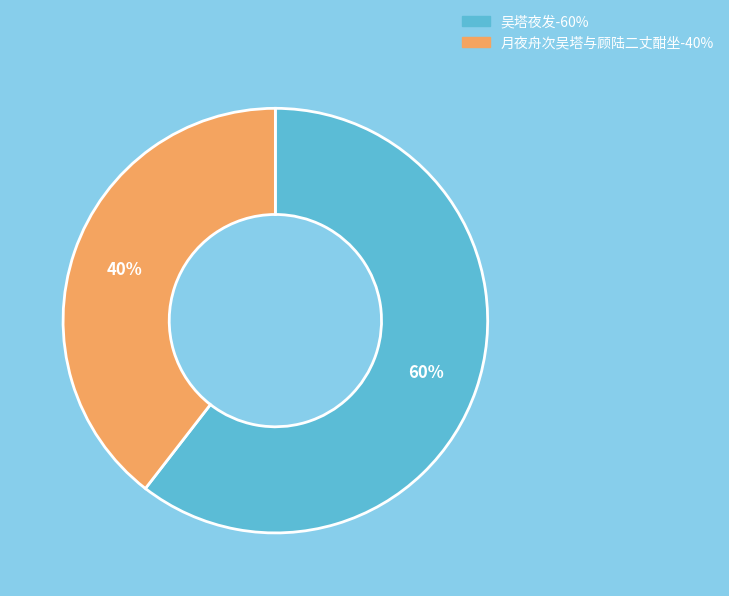

To the nearest percent, what is the average slice percentage?

50%